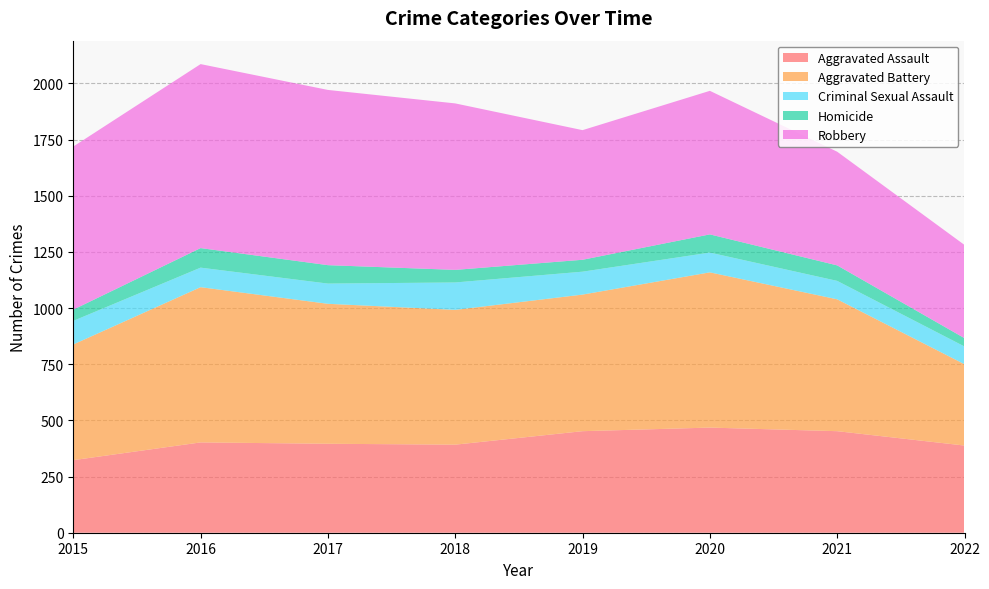

Reading right to left, transcribe all the data shown in this chart.

Aggravated Assault: 388	452	468	452	392	396	402	323
Aggravated Battery: 362	587	691	608	600	623	691	515
Criminal Sexual Assault: 79	82	88	102	122	90	87	105
Homicide: 37	69	81	53	56	82	87	50
Robbery: 415	506	639	577	741	780	819	726